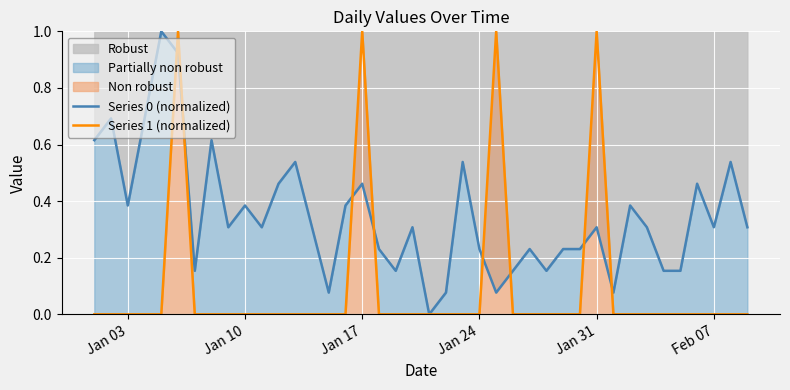

Reading left to right, what are all the values shown in this chart?

Series 0 (normalized): 0.6	0.7	0.4	0.7	1.0	0.9	0.2	0.6	0.3	0.4	0.3	0.5	0.5	0.3	0.1	0.4	0.5	0.2	0.2	0.3	0.0	0.1	0.5	0.2	0.1	0.2	0.2	0.2	0.2	0.2	0.3	0.1	0.4	0.3	0.2	0.2	0.5	0.3	0.5	0.3
Series 1 (normalized): 0.0	0.0	0.0	0.0	0.0	1.0	0.0	0.0	0.0	0.0	0.0	0.0	0.0	0.0	0.0	0.0	1.0	0.0	0.0	0.0	0.0	0.0	0.0	0.0	1.0	0.0	0.0	0.0	0.0	0.0	1.0	0.0	0.0	0.0	0.0	0.0	0.0	0.0	0.0	0.0